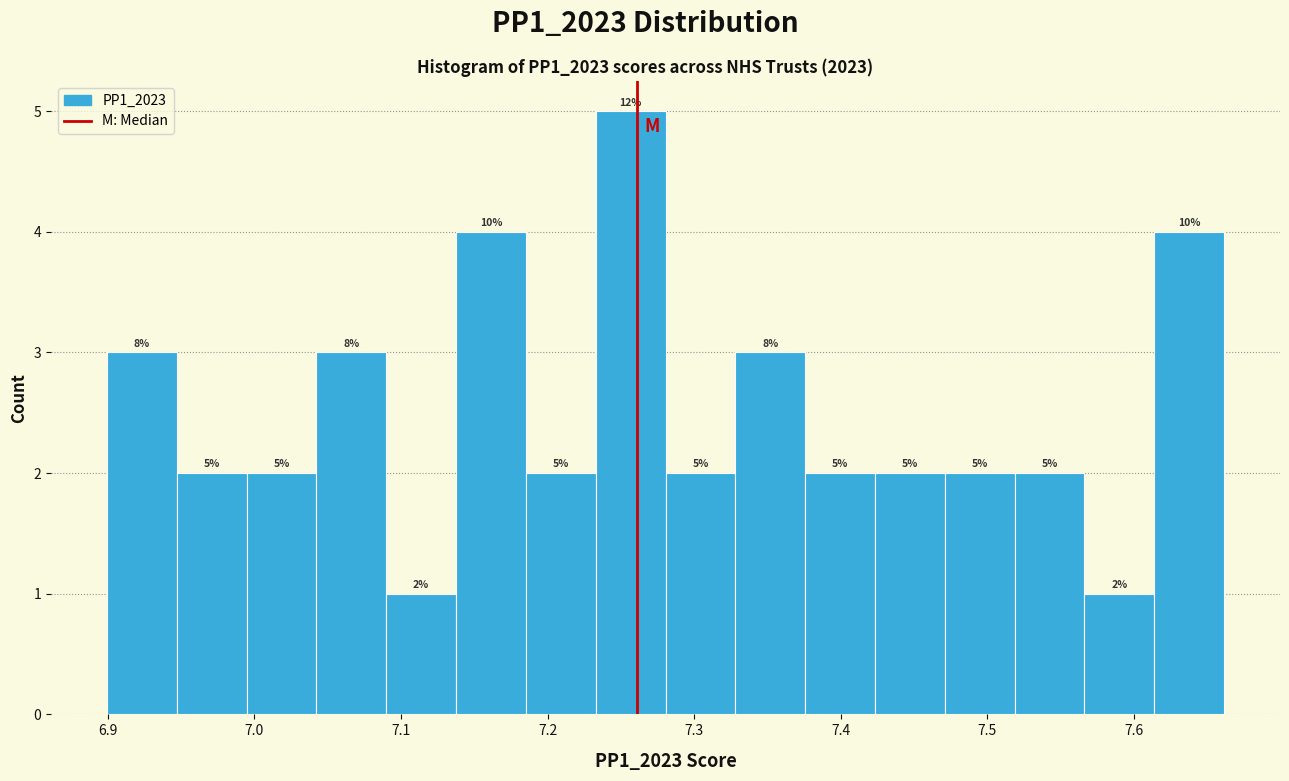

Over which range of the x-axis is the bar tallest?

7.23 to 7.28